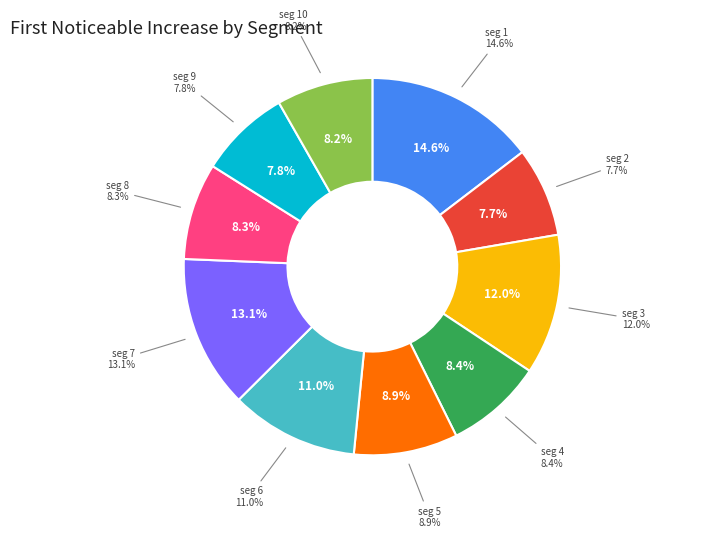

Which has a higher value, signal segment 7 or signal segment 6?

signal segment 7